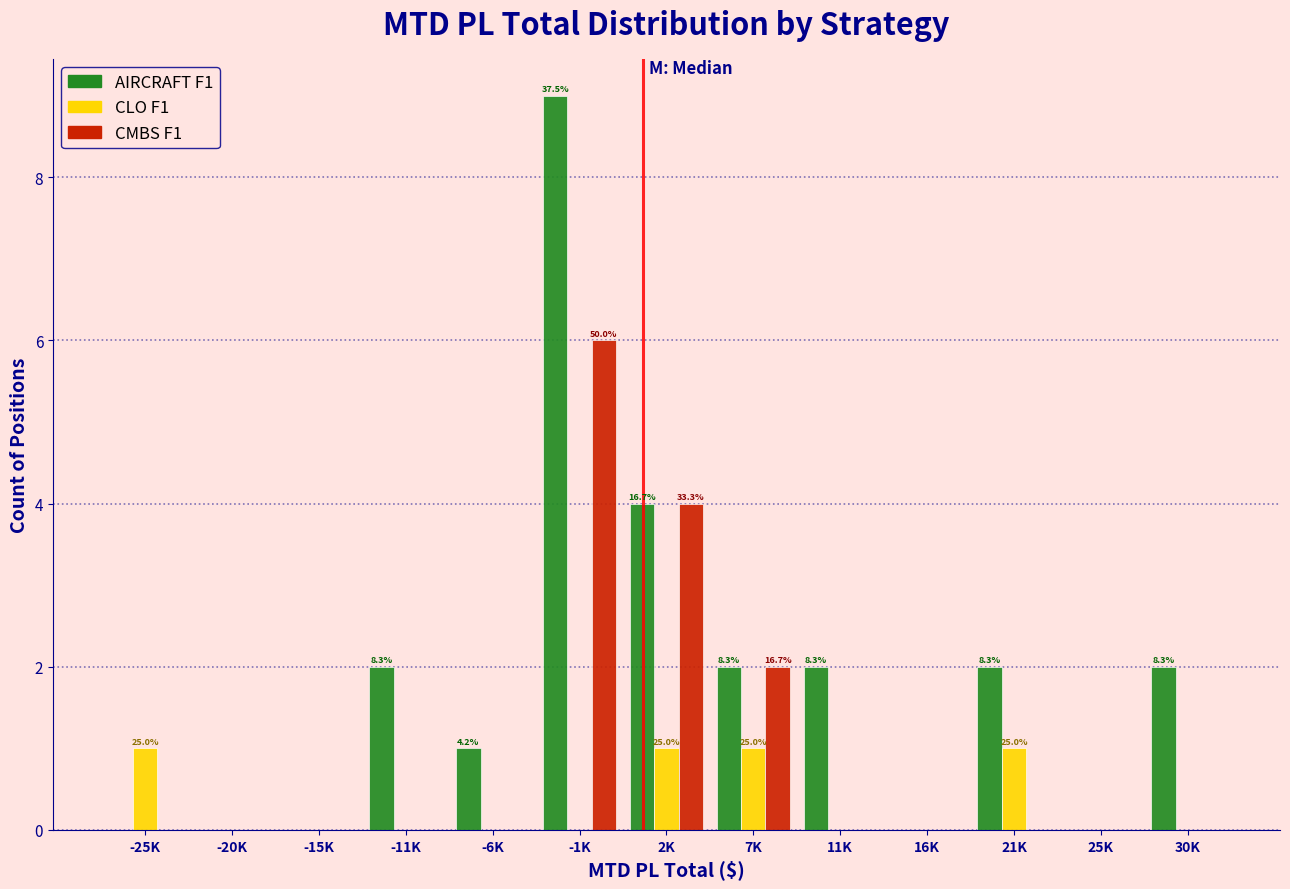

Which series has the largest total across all categories?

AIRCRAFT F1